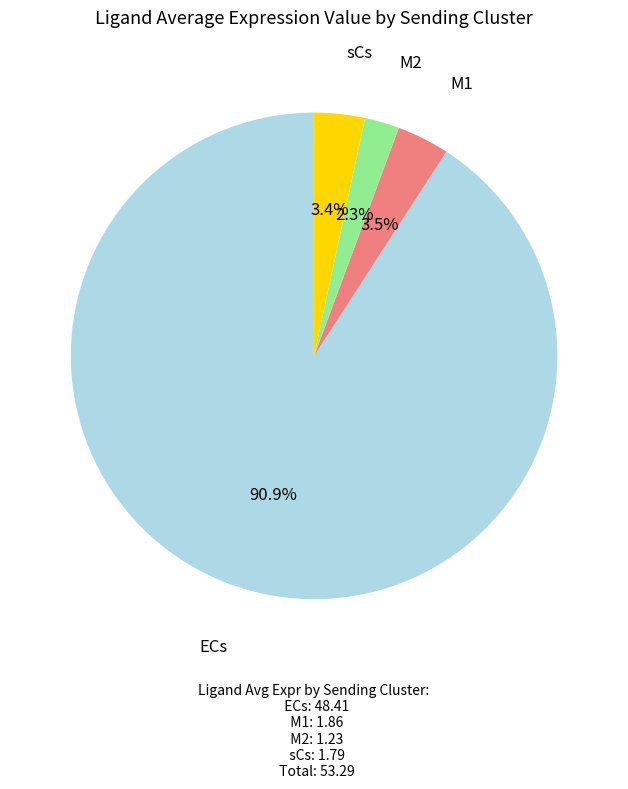

Combined, what portion of the pie is sCs and ECs?

94.2%